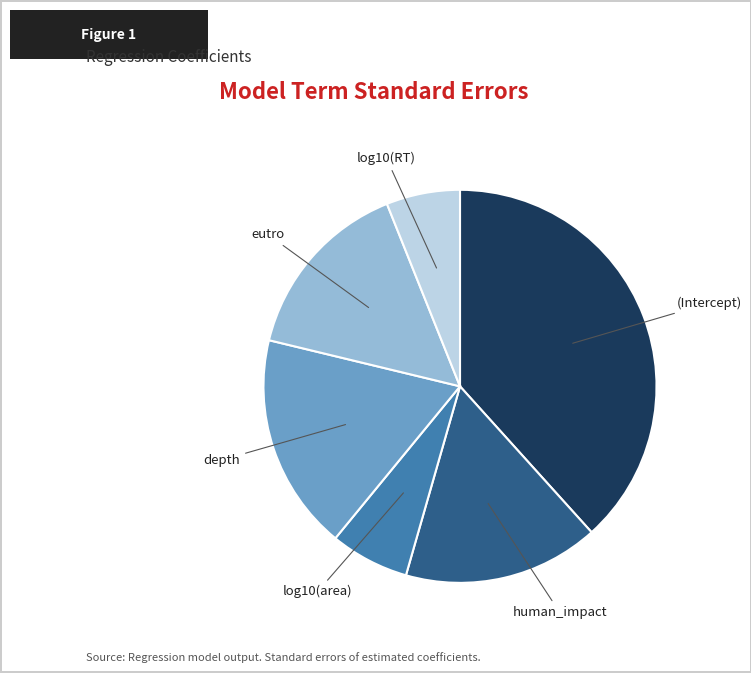

Is it true that log10(area) is 17% of the pie?

False